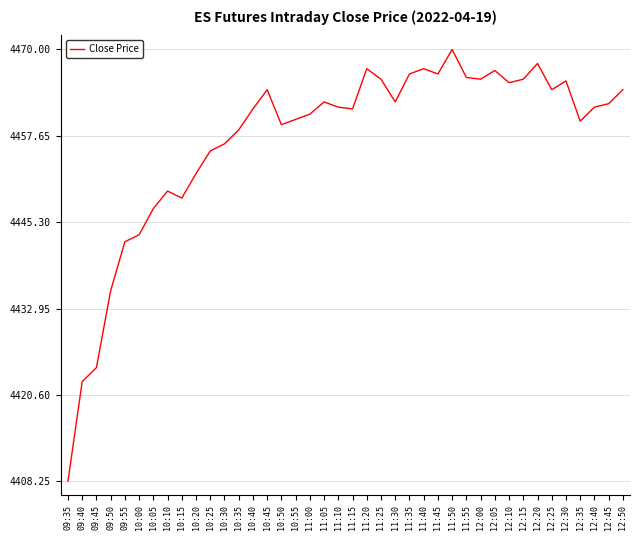

Where does the data first go above 4461?

10:40